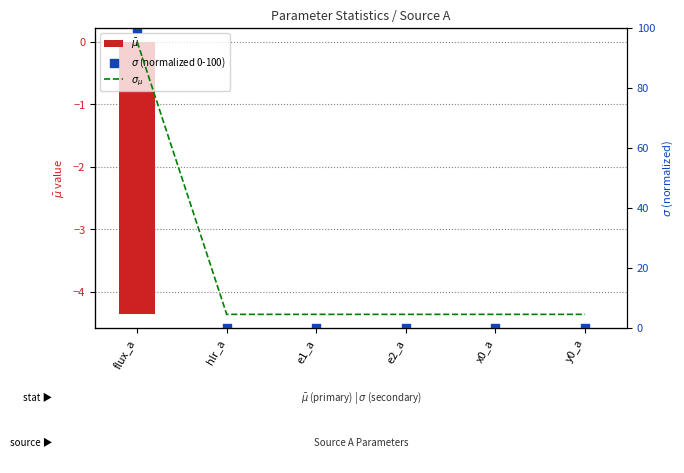

Which series reaches the maximum Y coordinate?

$\sigma$ (normalized 0-100)